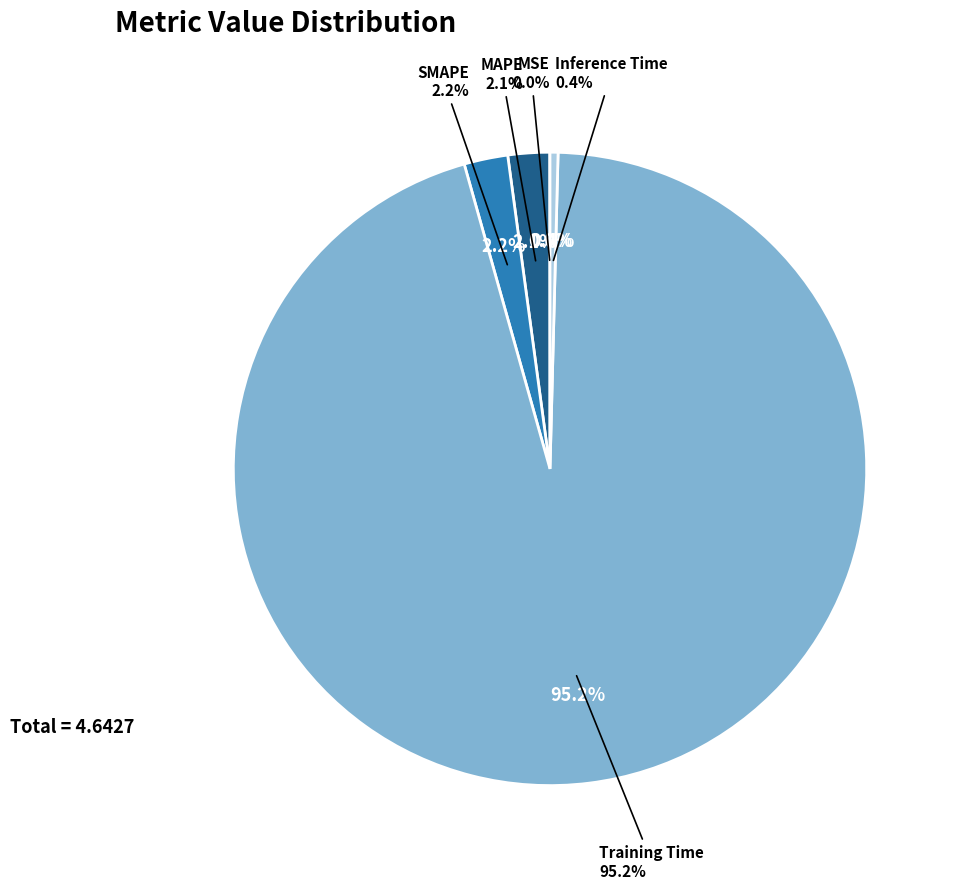

Count the number of slices in the pie.

5